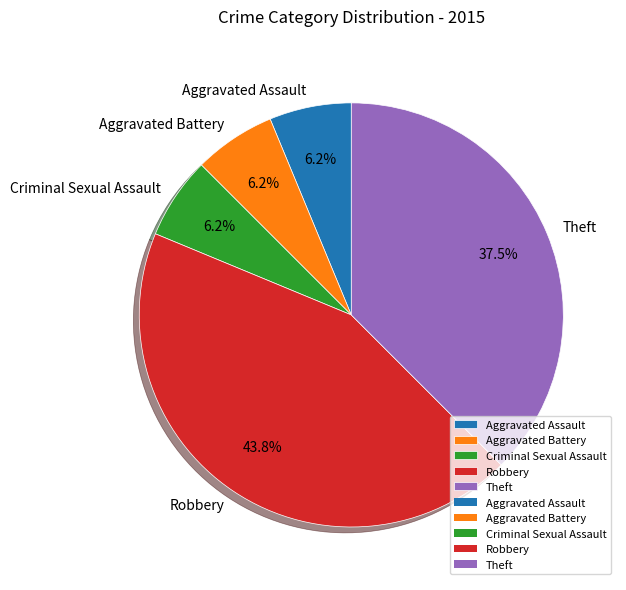

Between Criminal Sexual Assault and Robbery, which is larger?

Robbery